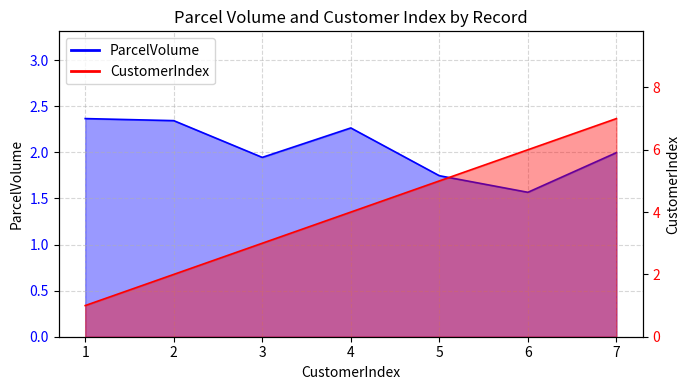

At which category is the sum across all series the highest?

7